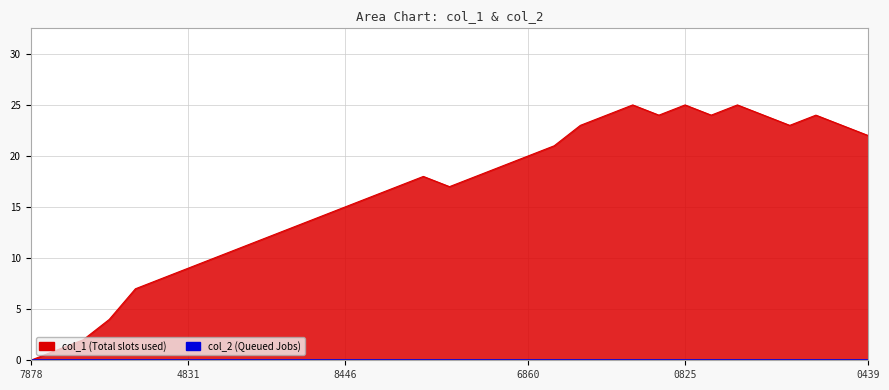

Does the chart have visible grid lines?

Yes